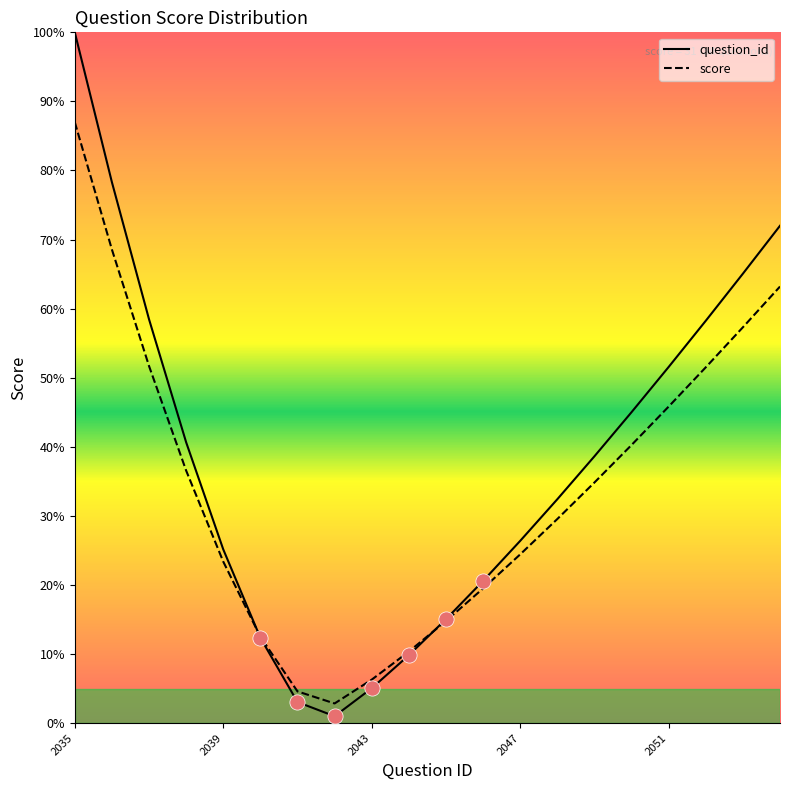

Which series reaches the maximum Y coordinate?

question_id